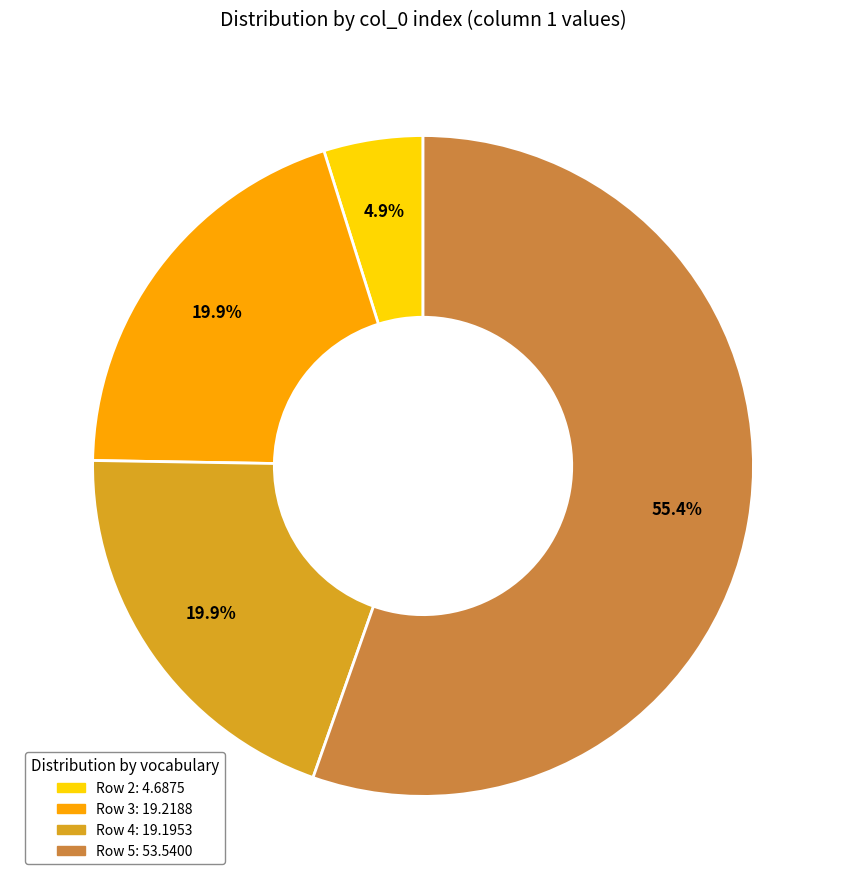

Is there any slice that represents more than half of the pie?

Yes